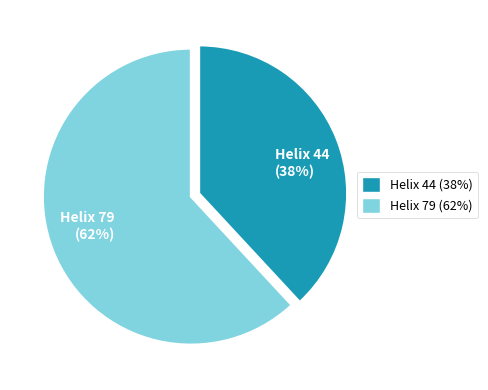

Combined, do Helix 79 (62%) and Helix 44 (38%) account for over 50%?

Yes